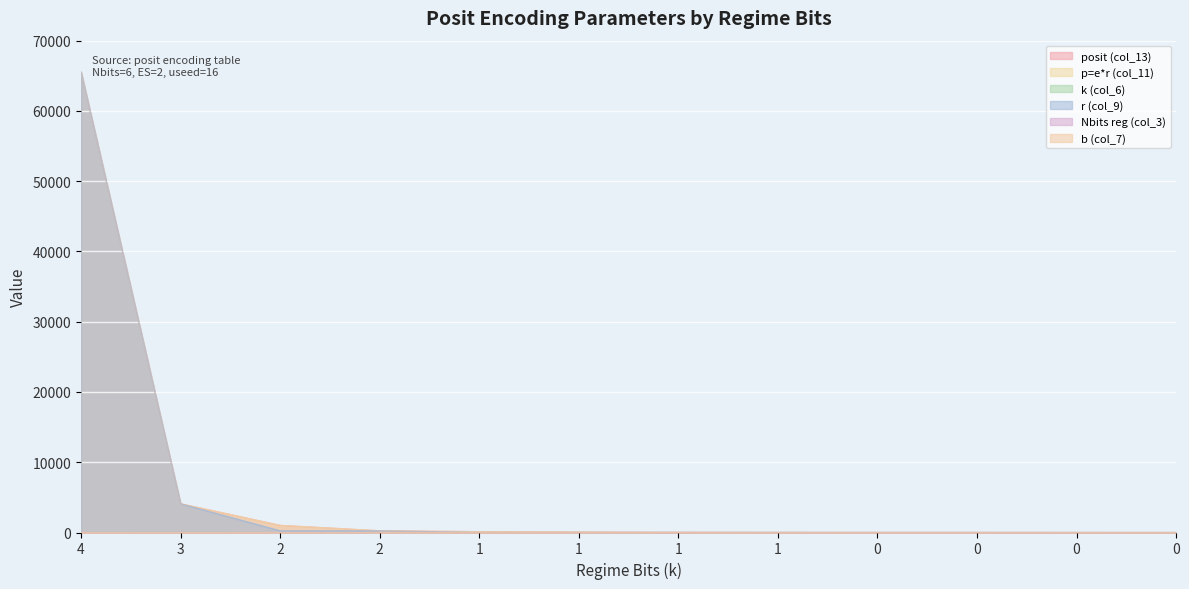

The value of k (col_6) at 3 is 1. True or false?

False